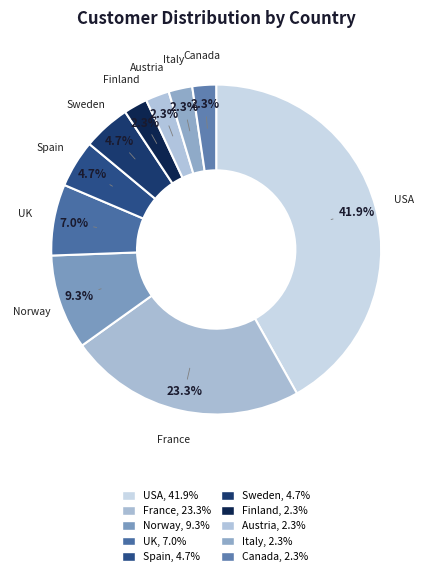

How many slices are in this pie chart?

10